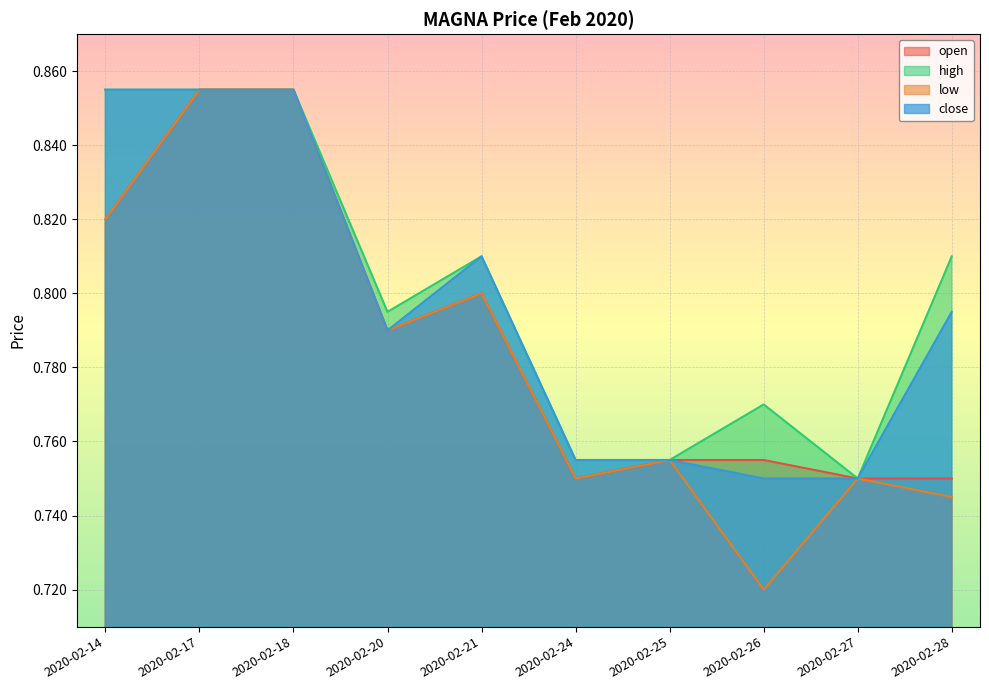

True or false: high and low cross at least once.

False